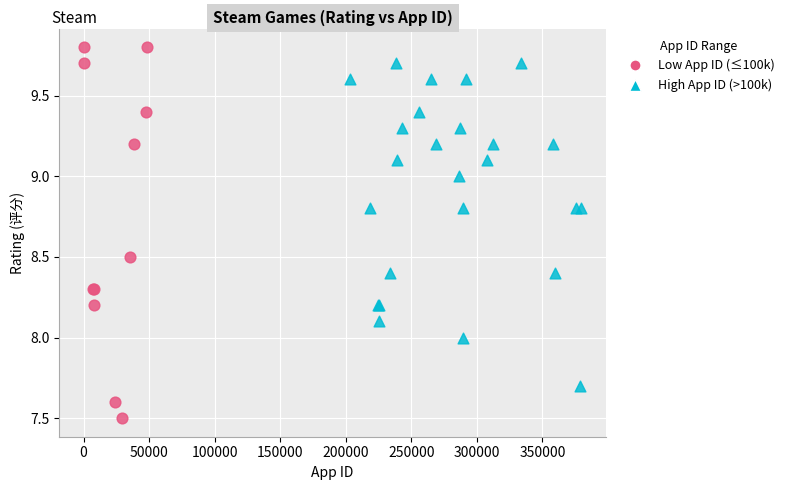

Which series reaches the minimum Y coordinate?

Low App ID (≤100k)